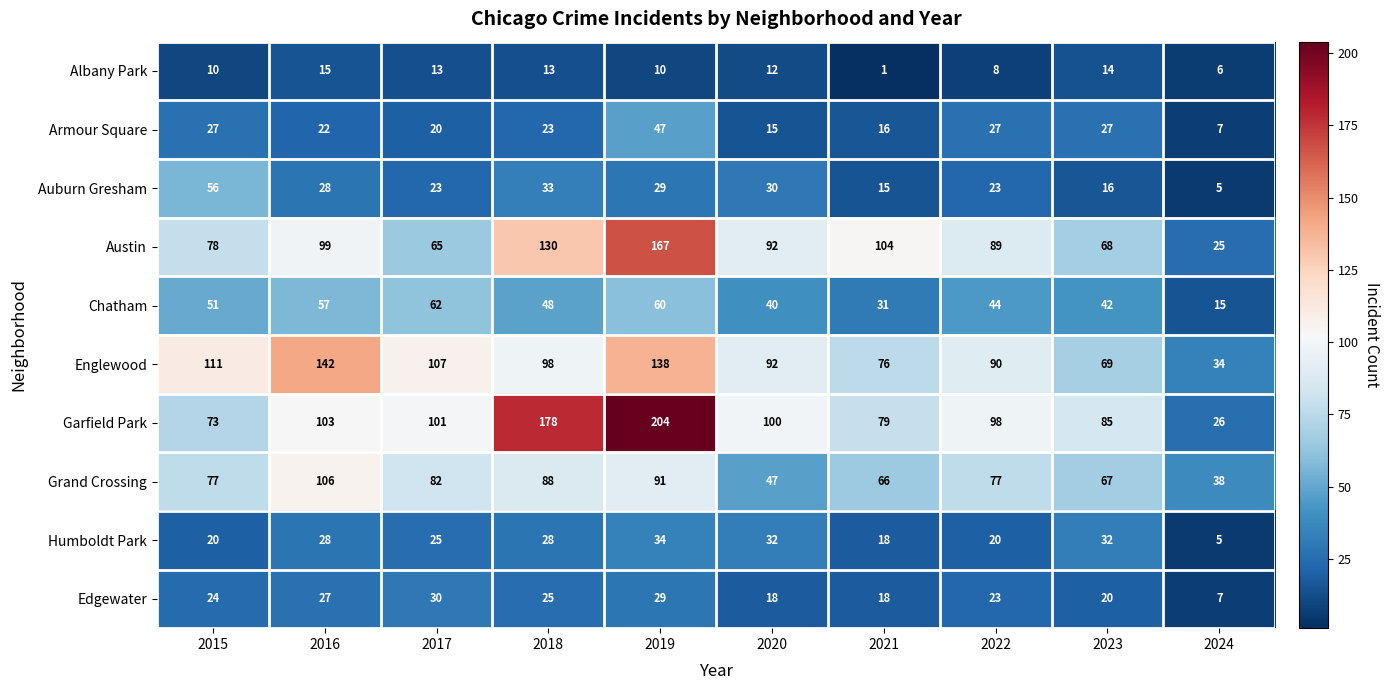

What is the total value across all series at 2022?

499